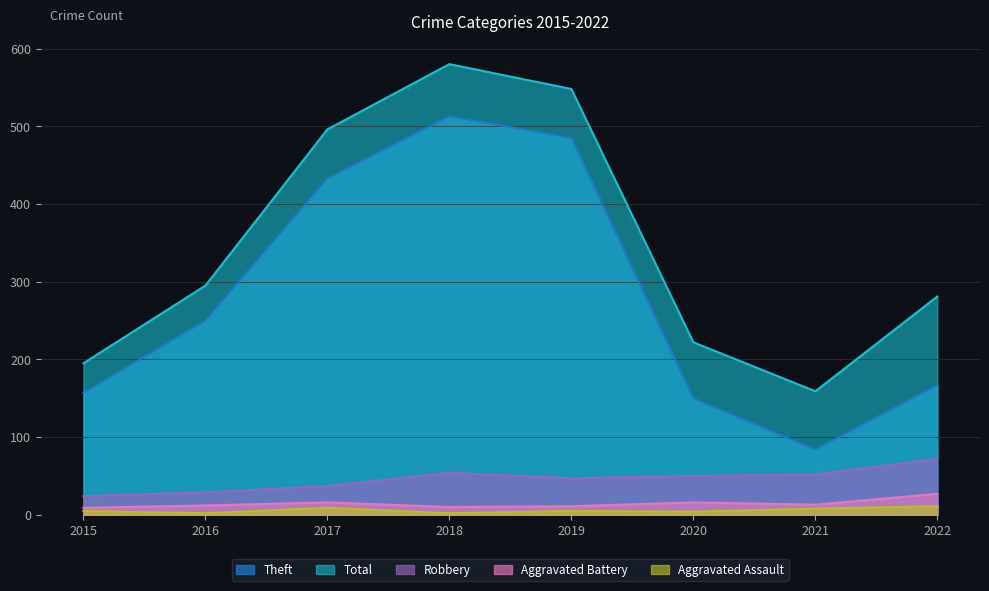

Which series changed the most between 2015 and 2020?

Total